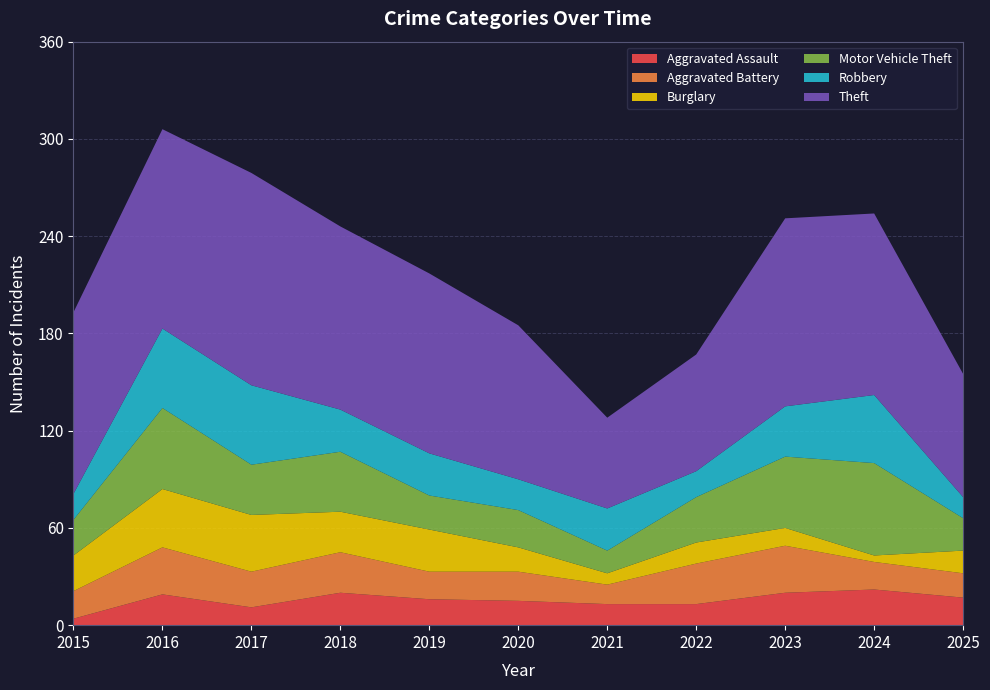

Reading right to left, transcribe all the data shown in this chart.

Aggravated Assault: 17	22	20	13	13	15	16	20	11	19	4
Aggravated Battery: 15	17	29	25	12	18	17	25	22	29	17
Burglary: 14	4	11	13	7	15	26	25	35	36	22
Motor Vehicle Theft: 20	57	44	28	14	23	21	37	31	50	22
Robbery: 13	42	31	16	26	19	26	26	49	49	16
Theft: 76	112	116	72	56	95	111	113	131	123	112